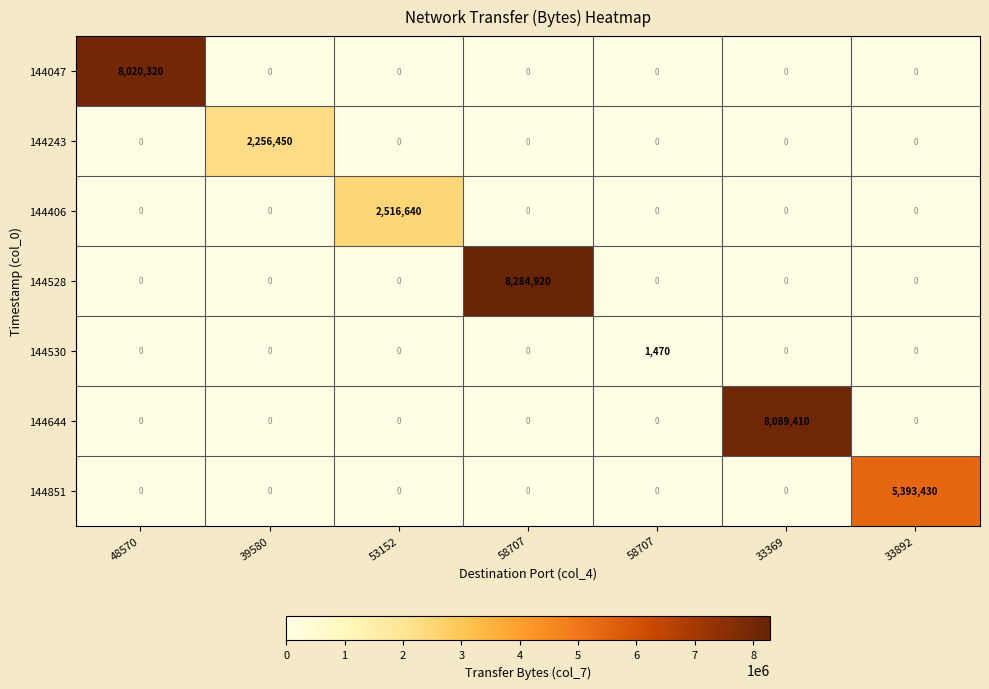

How many data points in 144406 are above 0?

1